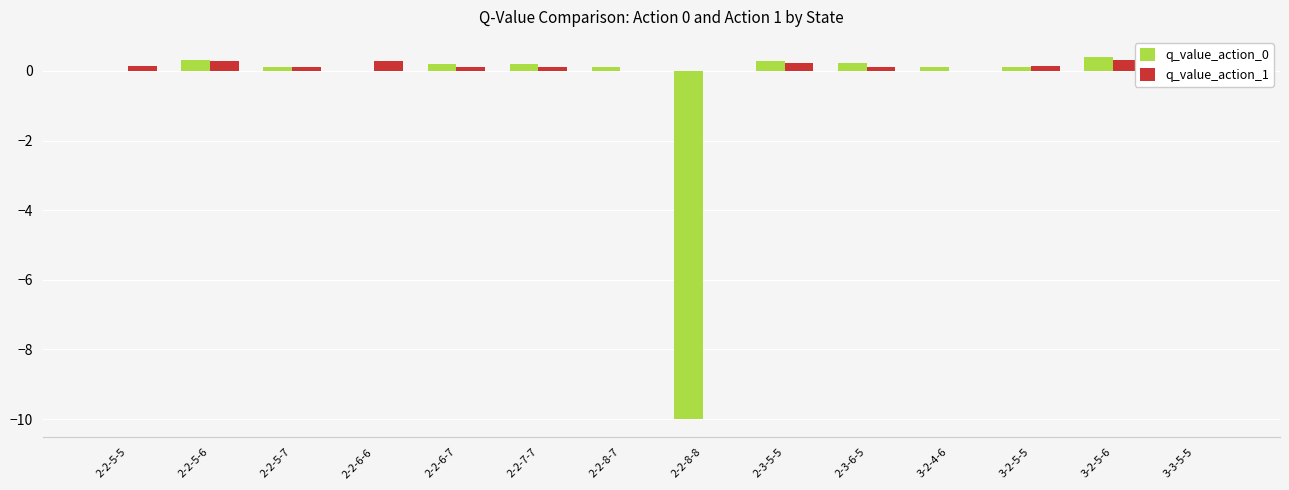

Rank the categories by q_value_action_1 value from highest to lowest.

3-2-5-6, 2-2-6-6, 2-2-5-6, 2-3-5-5, 2-2-5-5, 3-2-5-5, 3-3-5-5, 2-3-6-5, 2-2-6-7, 2-2-5-7, 2-2-7-7, 2-2-8-7, 2-2-8-8, 3-2-4-6